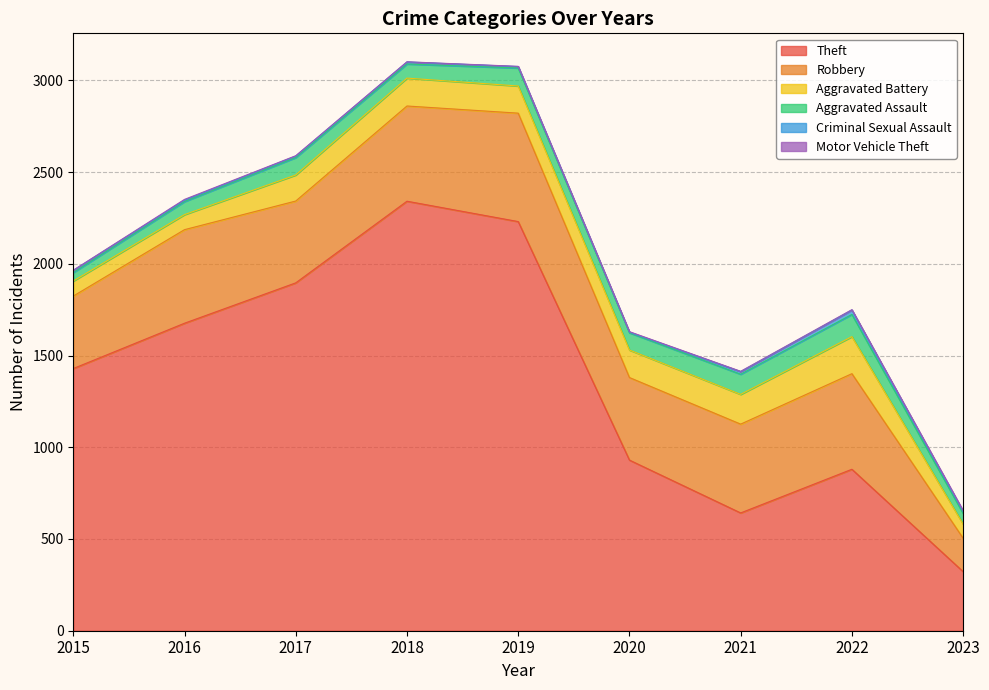

True or false: Aggravated Assault and Criminal Sexual Assault intersect in this chart.

False